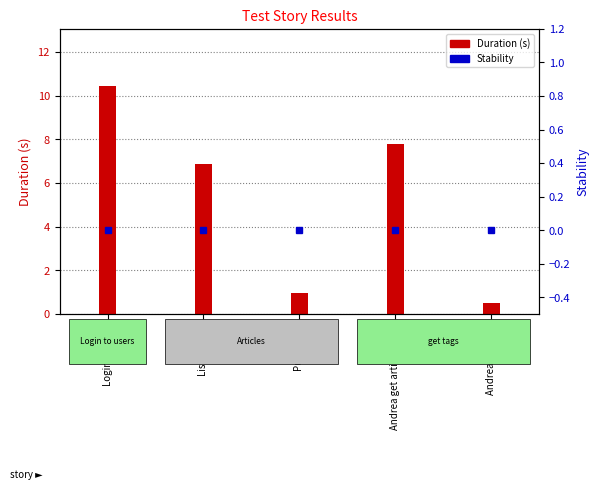

Which label corresponds to the smallest value in the chart?

Login usuario